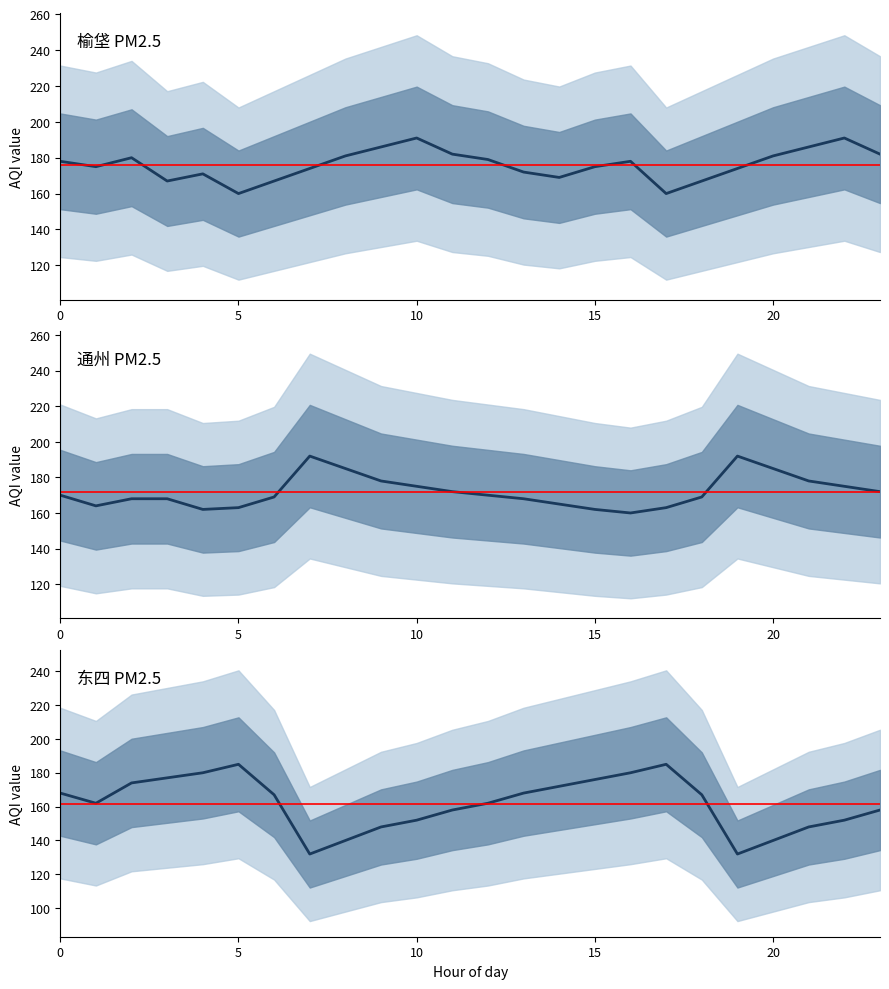

Reading left to right, list all the values displayed in this chart.

榆垡: 0=178	1=175	2=180	3=167	4=171	5=160	6=167	7=174	8=181	9=186	10=191	11=182	12=179	13=172	14=169	15=175	16=178	17=160	18=167	19=174	20=181	21=186	22=191	23=182
东四: 0=168	1=162	2=174	3=177	4=180	5=185	6=167	7=132	8=140	9=148	10=152	11=158	12=162	13=168	14=172	15=176	16=180	17=185	18=167	19=132	20=140	21=148	22=152	23=158
通州: 0=170	1=164	2=168	3=168	4=162	5=163	6=169	7=192	8=185	9=178	10=175	11=172	12=170	13=168	14=165	15=162	16=160	17=163	18=169	19=192	20=185	21=178	22=175	23=172